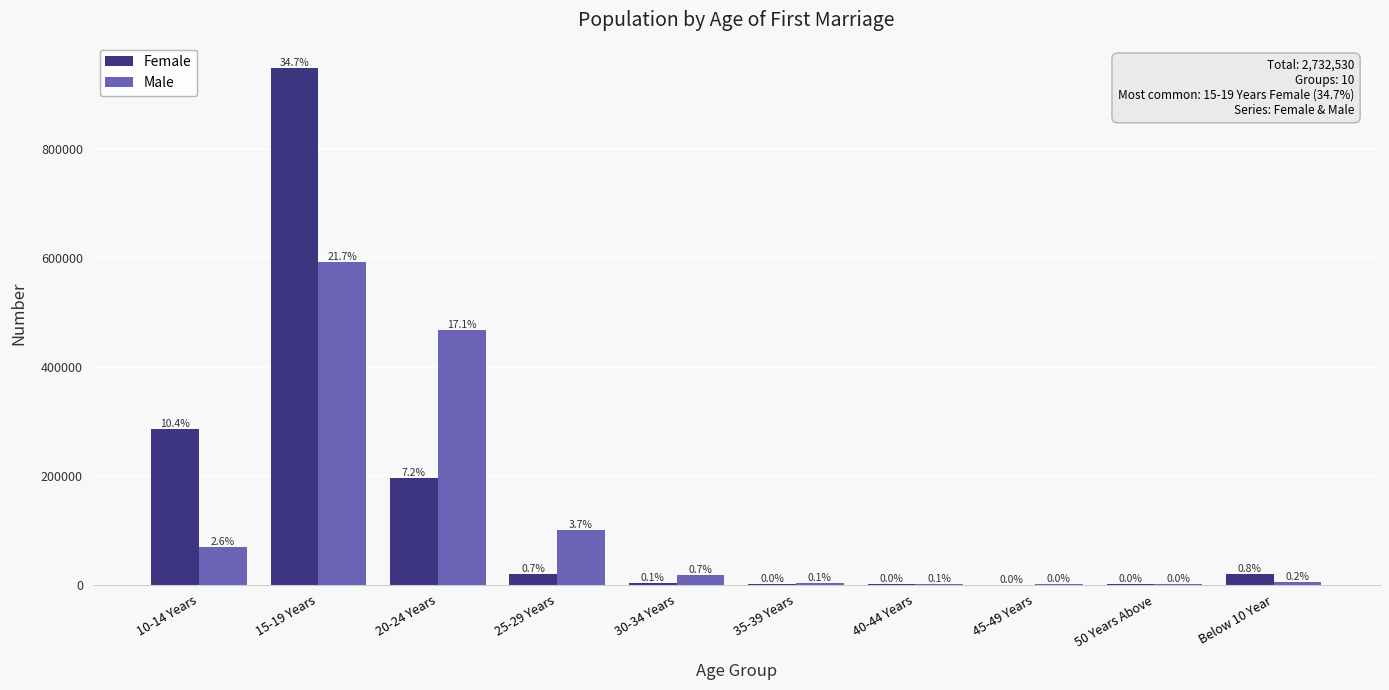

Does the chart contain stacked bars?

No